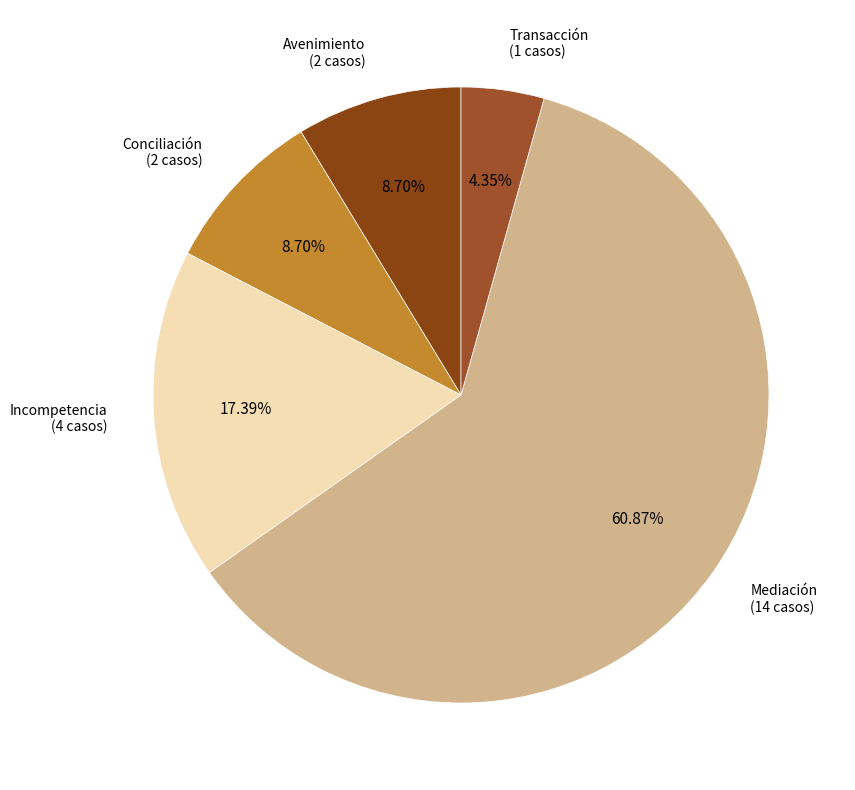

To the nearest percent, what is the difference between the largest and smallest slice percentages?

57%